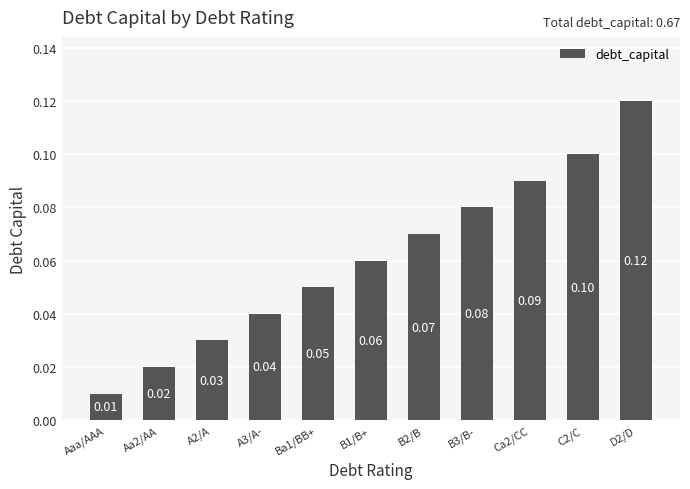

What is the difference between the values at Aaa/AAA and C2/C?

0.1